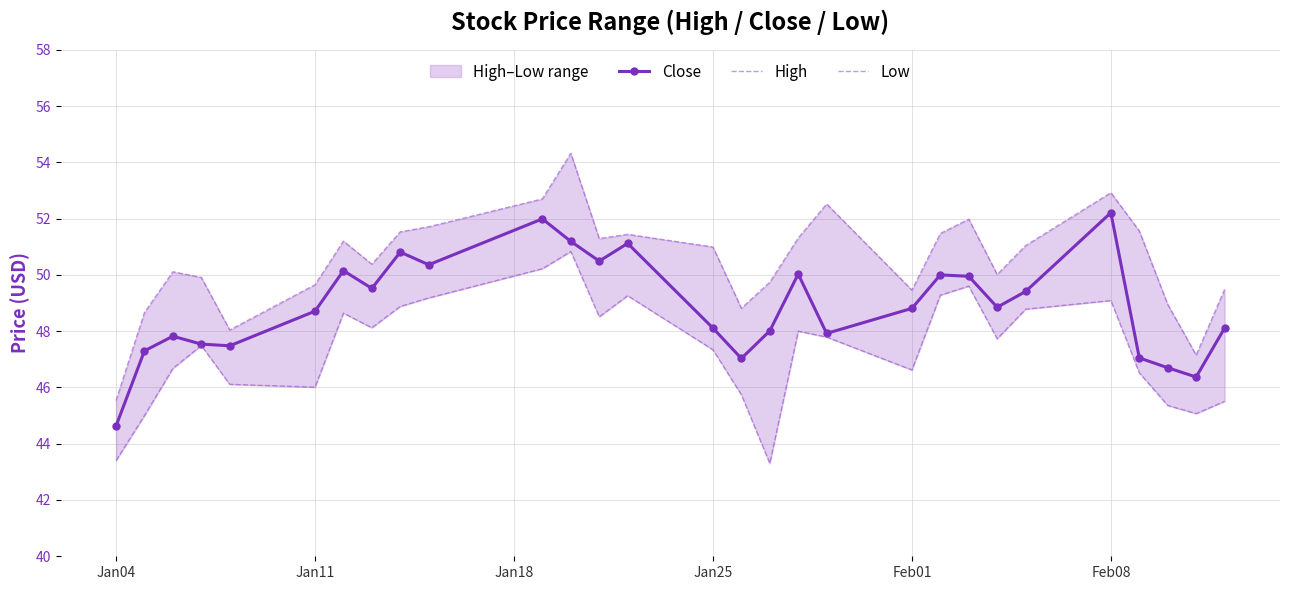

True or false: Close has more than 0 points higher than both neighbors.

True